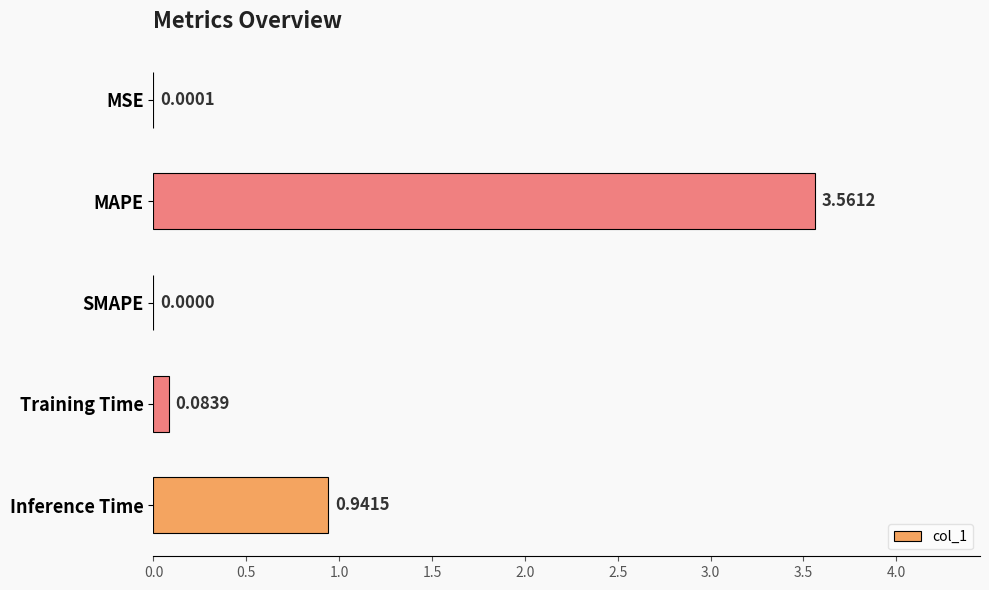

What is the sum of all values?

4.6